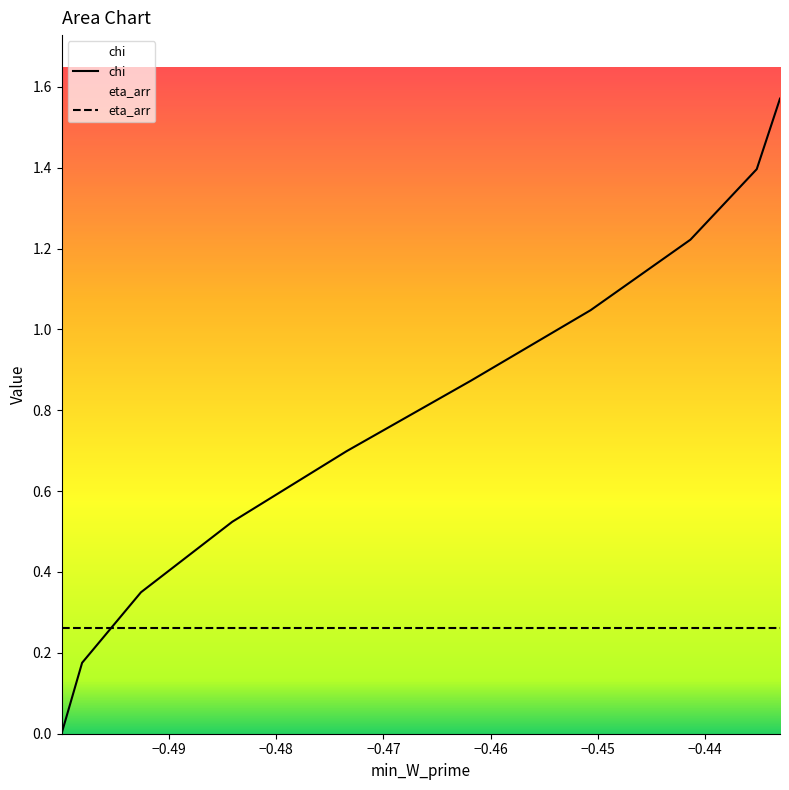

Is this an area chart (filled region under the line)?

No